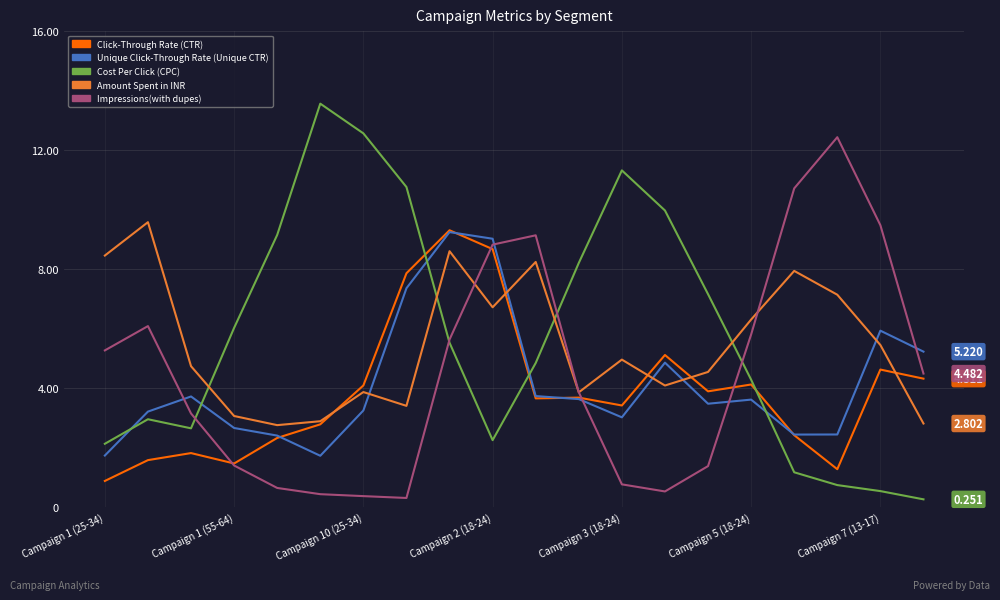

True or false: Impressions(with dupes) and Unique Click-Through Rate (Unique CTR) intersect in this chart.

True